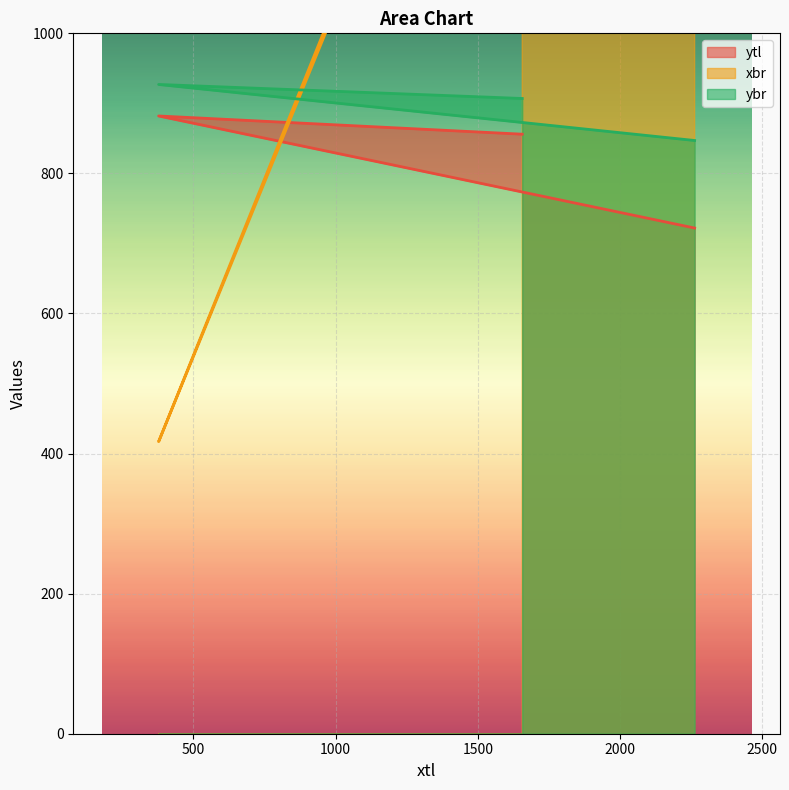

List the series in order of their peak value, highest first.

xbr, ybr, ytl